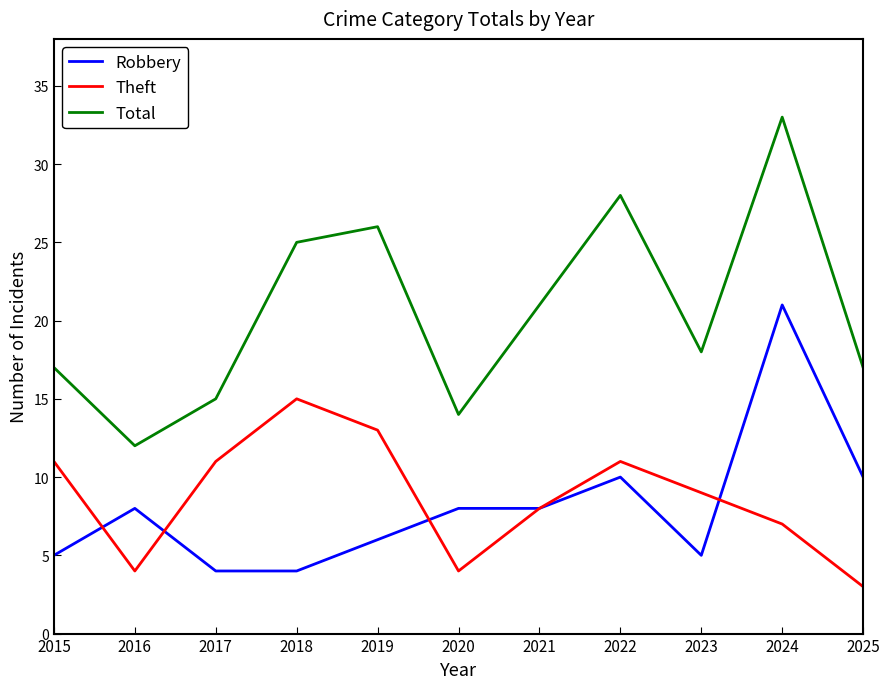

Read the Robbery value at 2021, to the nearest 5.

10